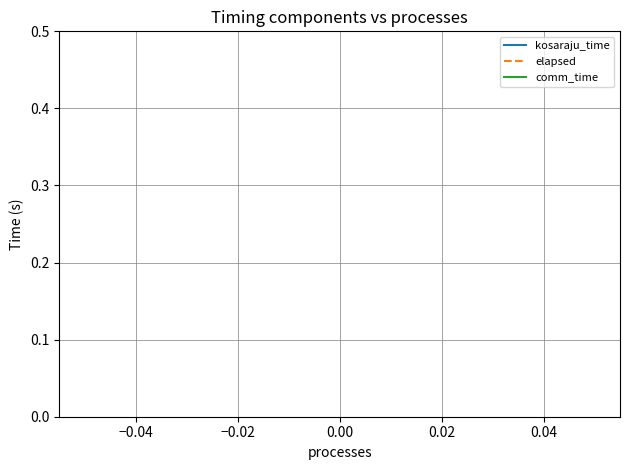

What are all the series names shown in the legend?

kosaraju_time, elapsed, comm_time